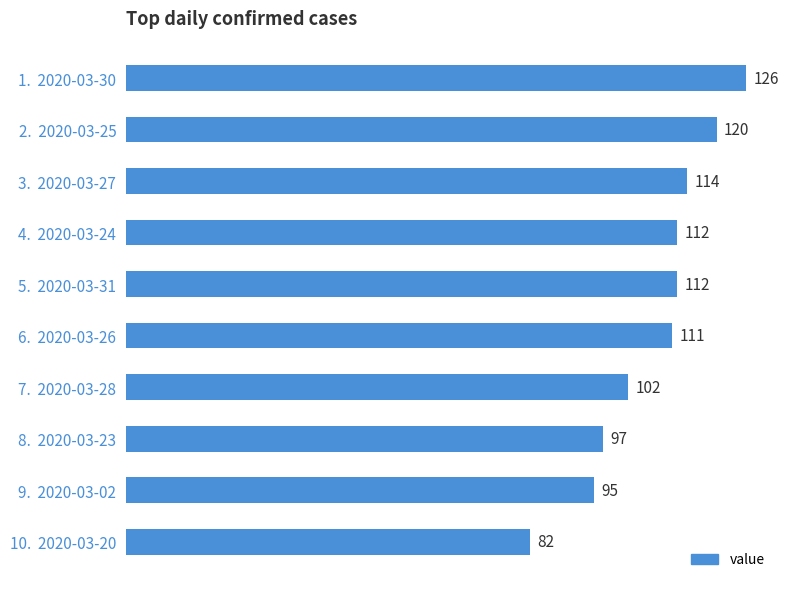

Approximately how many times larger is the value at 10.  2020-03-20 compared to 7.  2020-03-28?

0.8